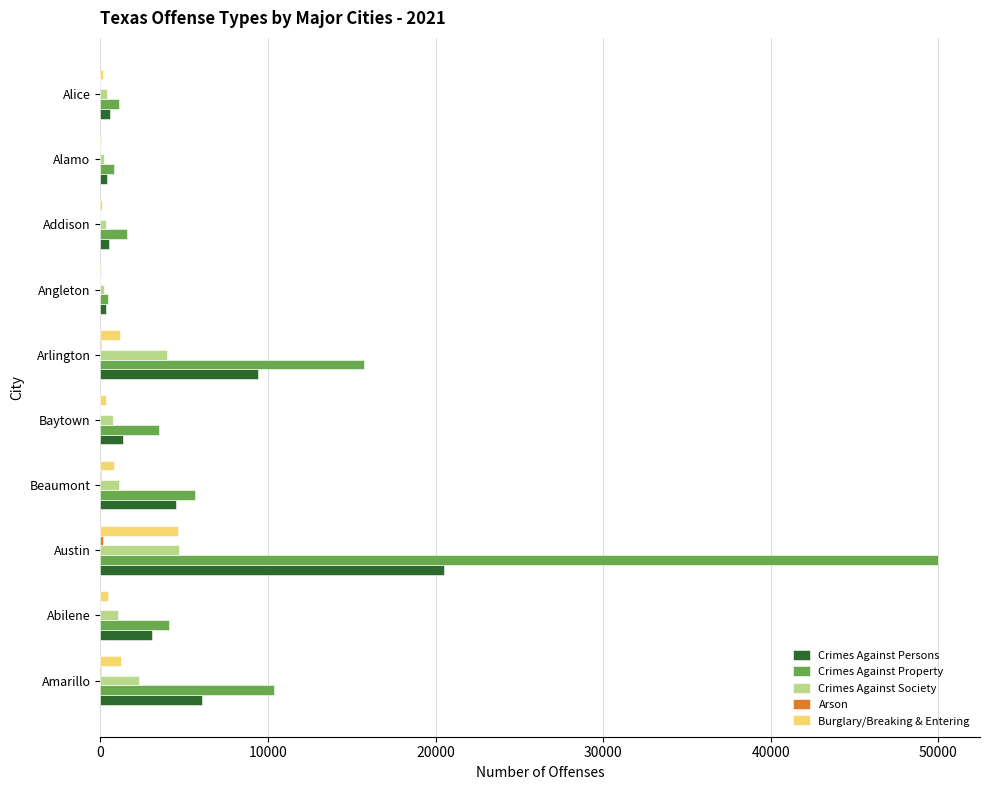

What is the average value of the Crimes Against Property series?

9328